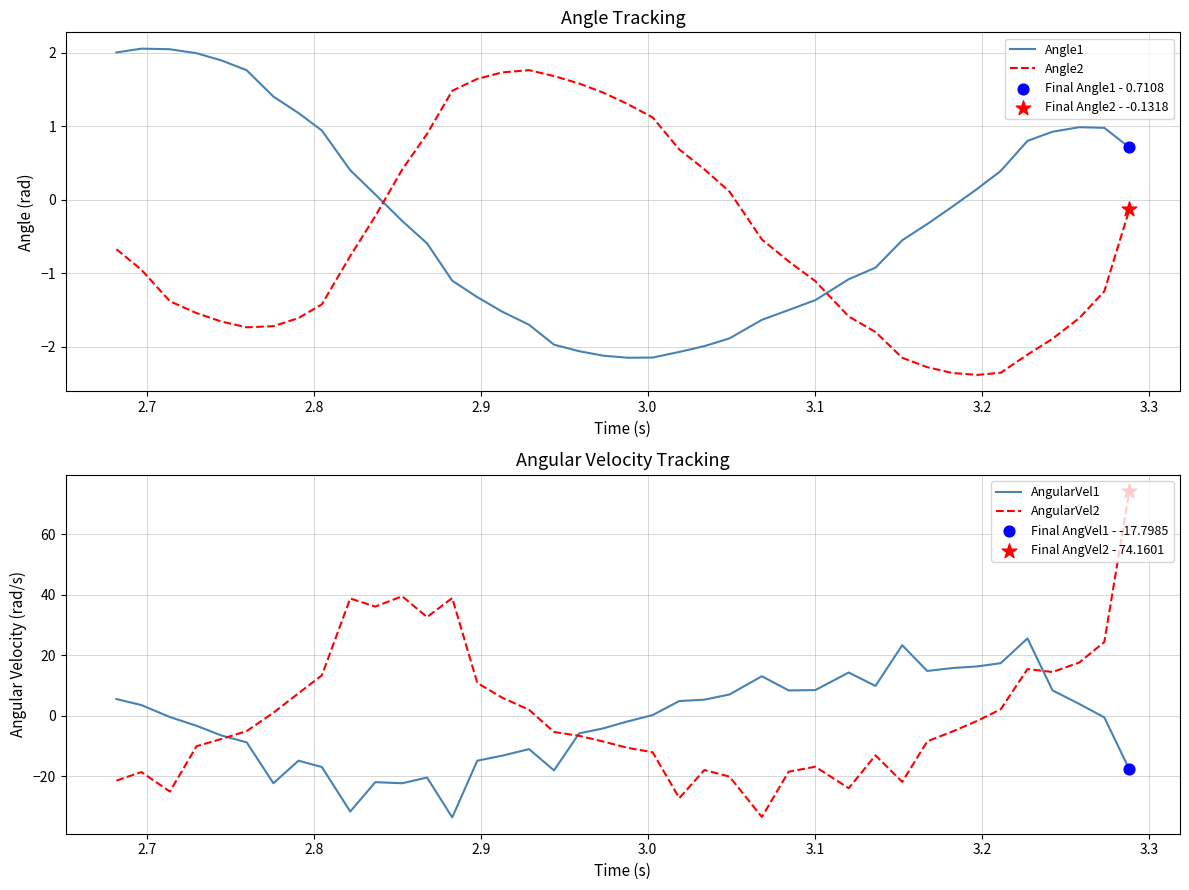

What is the maximum value for Angle1?

2.1